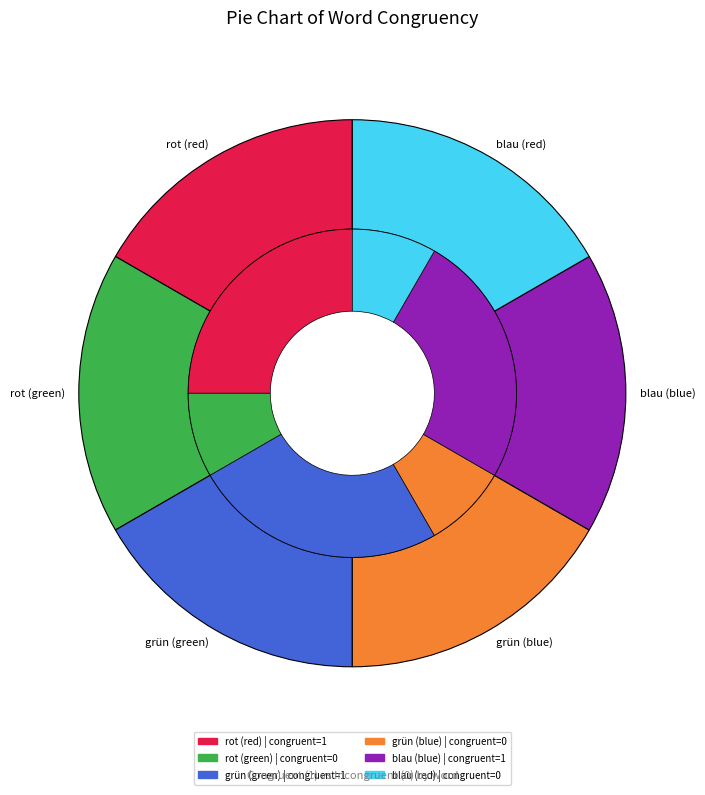

Does any single category account for the majority?

No